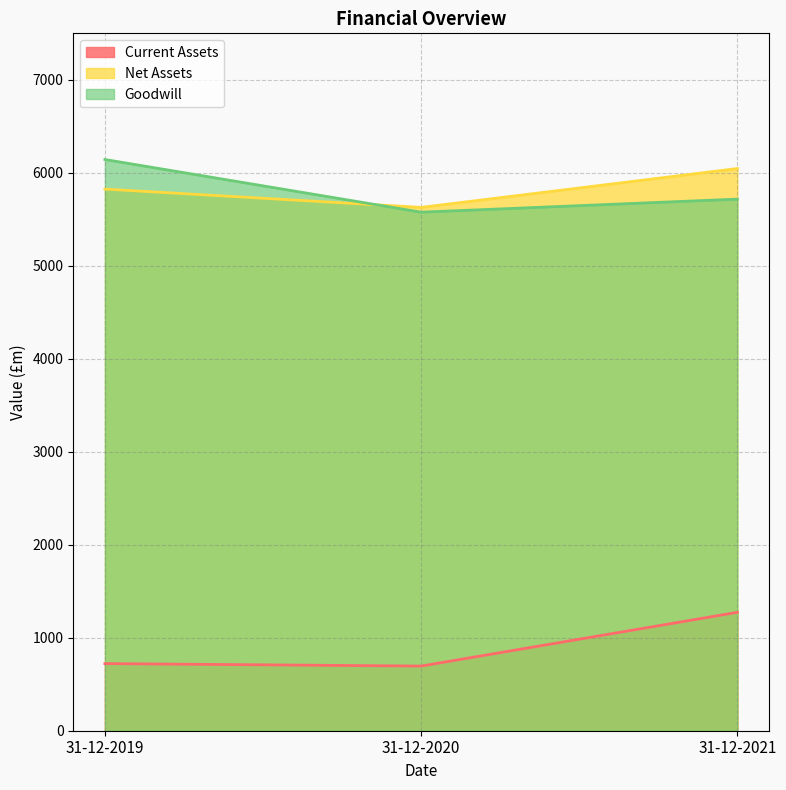

What is the difference between the maximum and minimum values in the Goodwill series?

566.5